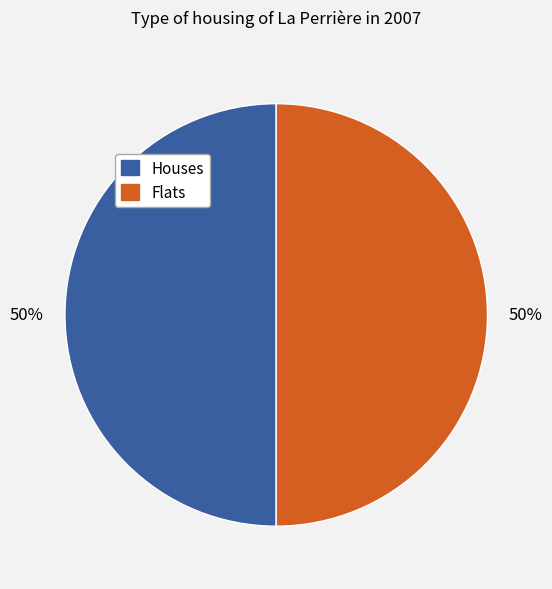

Count the number of slices in the pie.

2